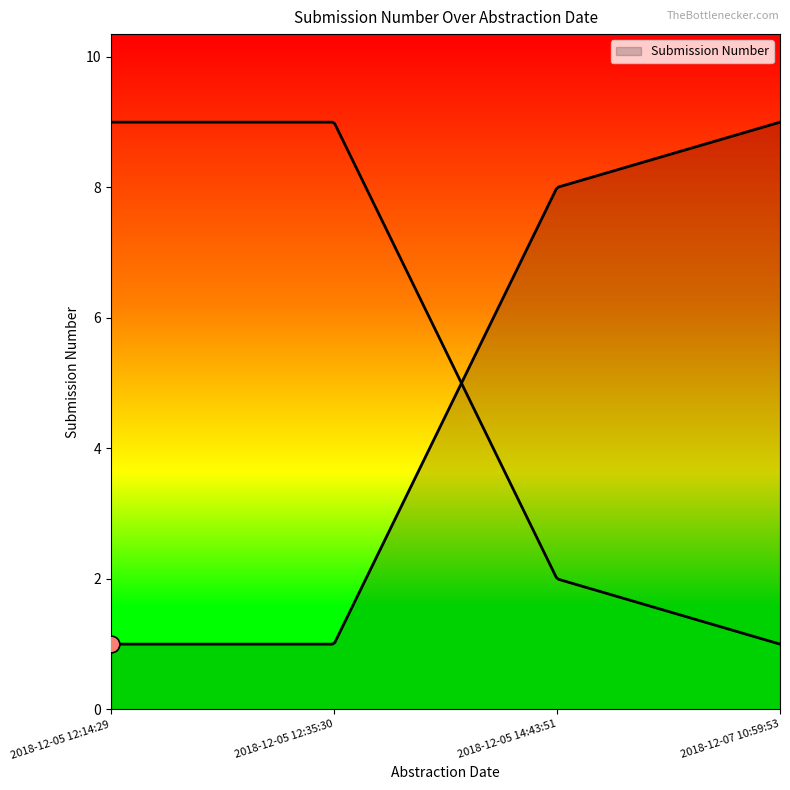

What is the value of the 4th point from the left?

9